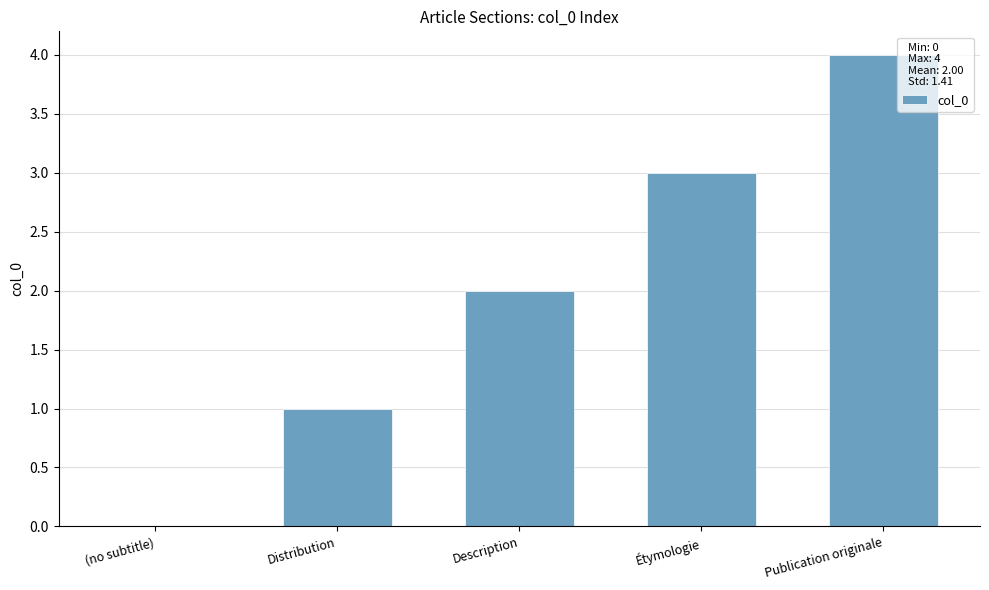

What is the sum of all values?

10